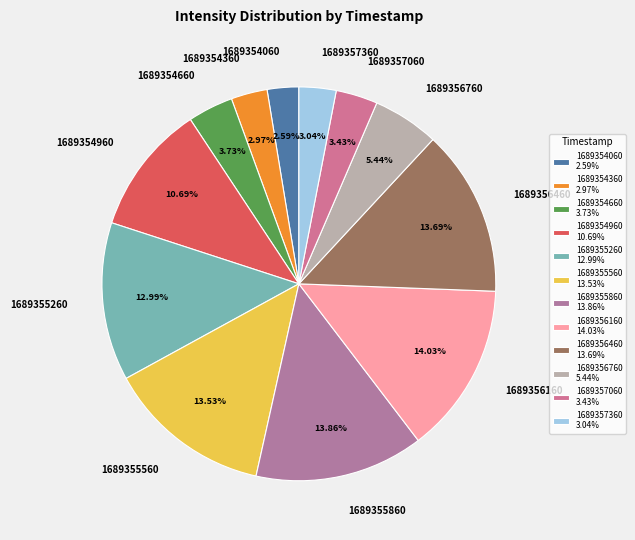

Is there a majority slice in this chart?

No